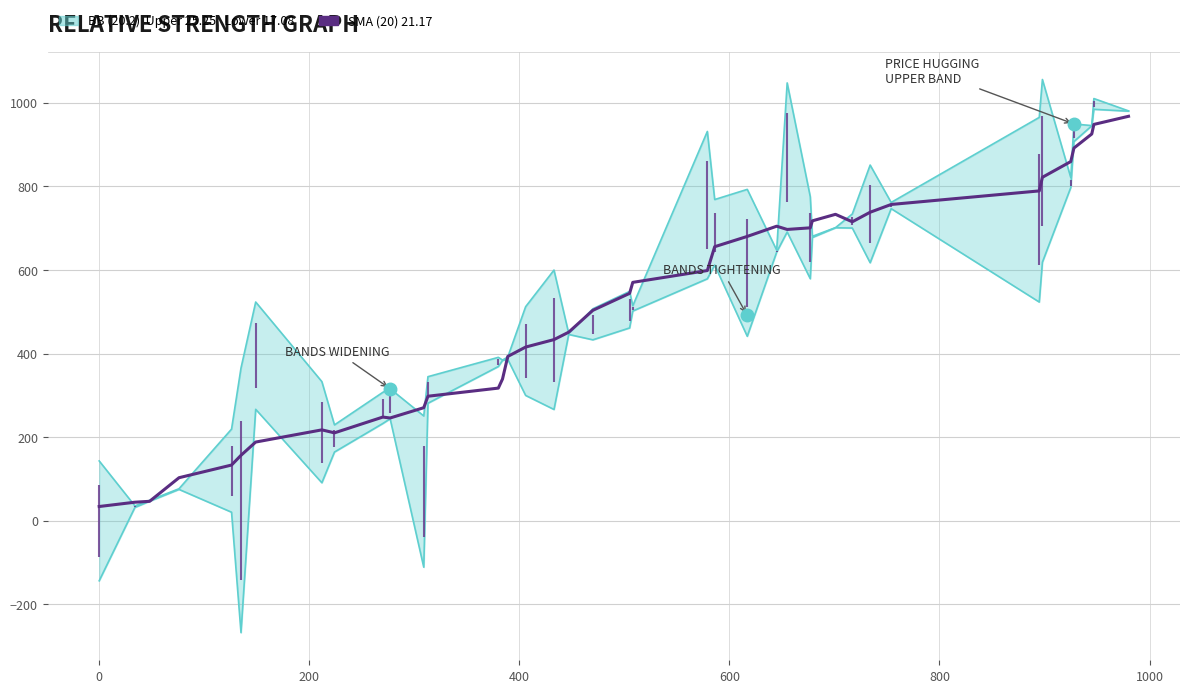

How many categories are shown in the chart?

40